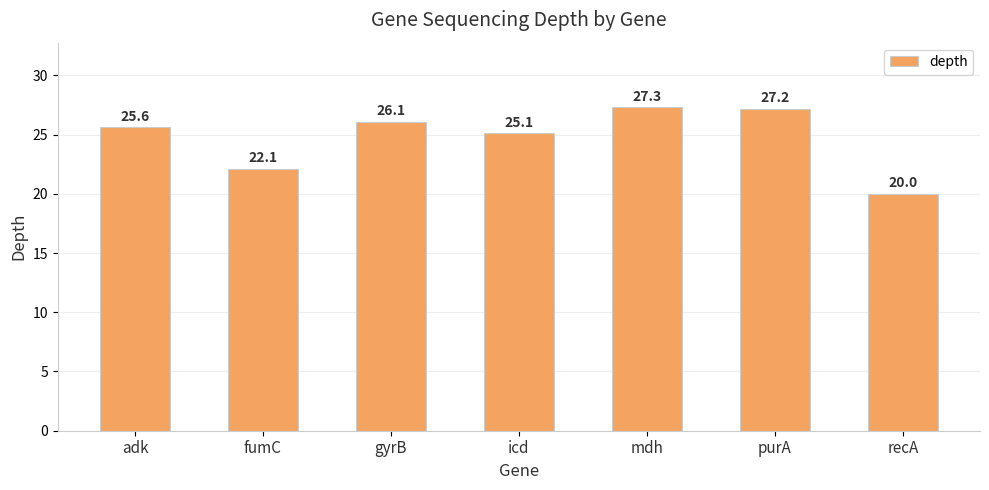

What is the smallest value displayed?

20.0